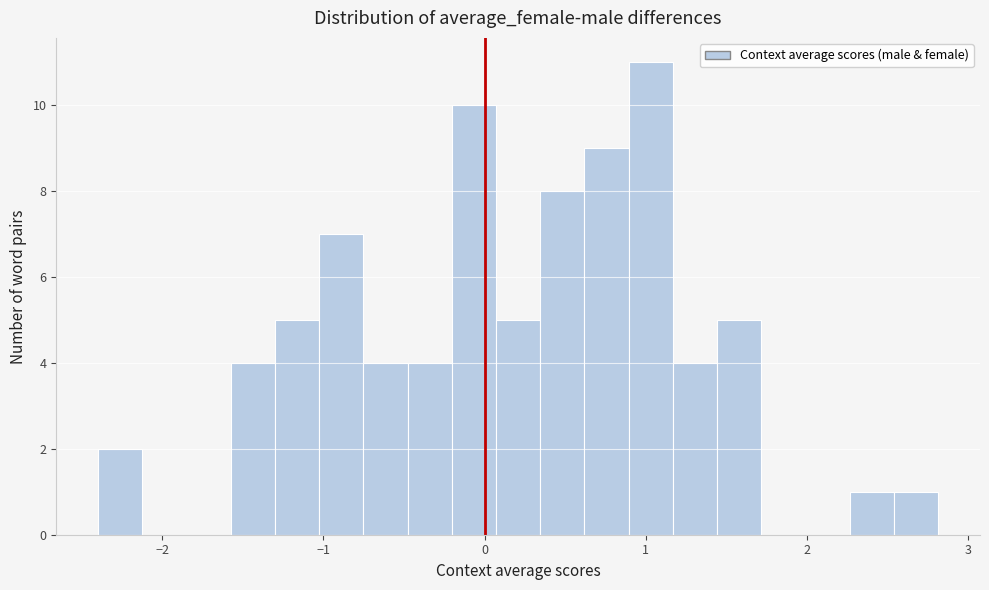

Around what value on the x-axis is the tallest bar? Give the approximate position of its centre, as read against the axis.

1.0